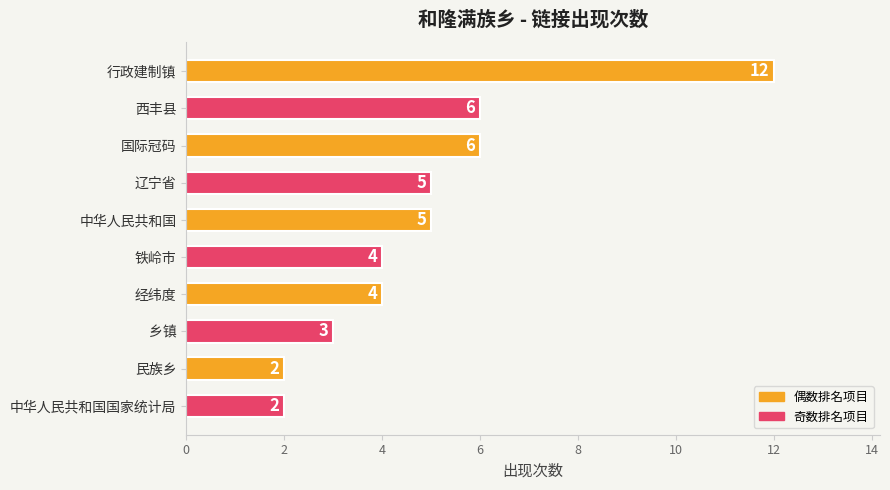

What is the difference between the maximum and minimum values?

10